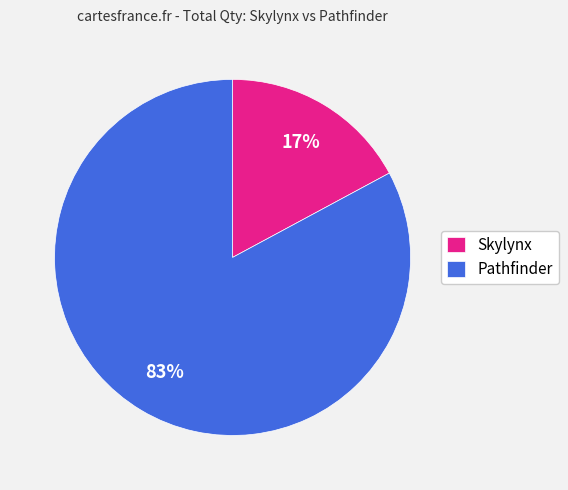

To the nearest percent, what percentage of the pie is Pathfinder?

83%